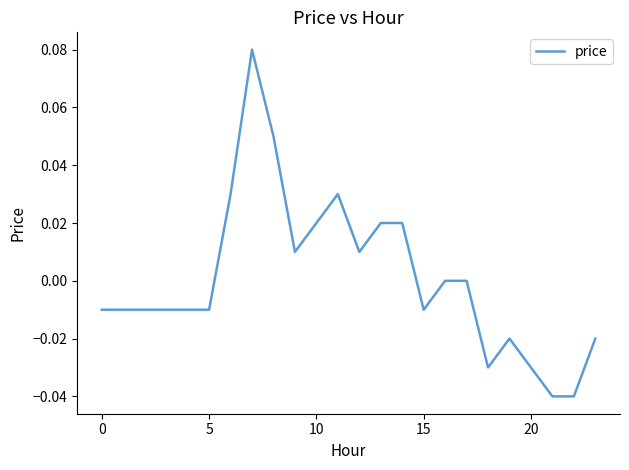

Reading left to right, extract all data points from this chart.

-0.0	-0.0	-0.0	-0.0	-0.0	-0.0	0.0	0.1	0.1	0.0	0.0	0.0	0.0	0.0	0.0	-0.0	0.0	0.0	-0.0	-0.0	-0.0	-0.0	-0.0	-0.0